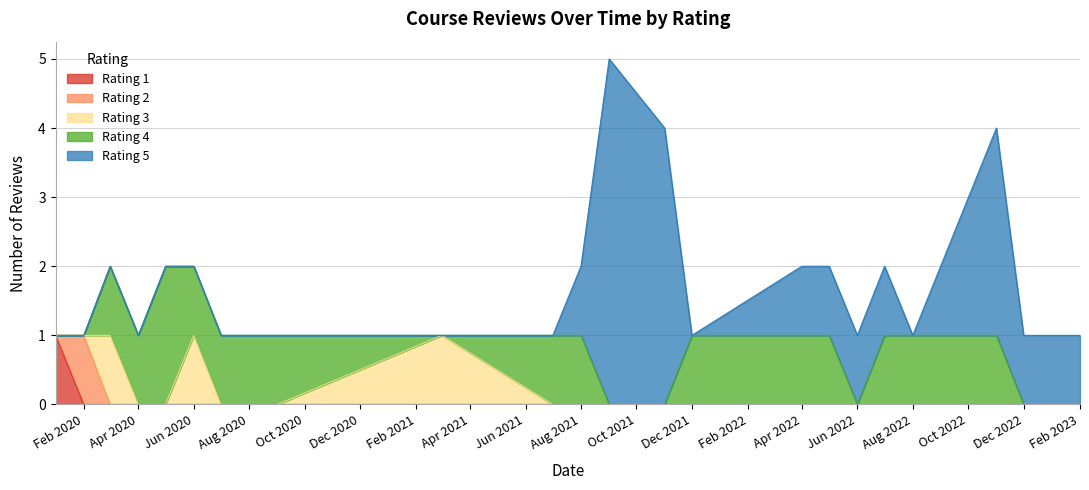

True or false: rating_2 and rating_4 intersect in this chart.

False